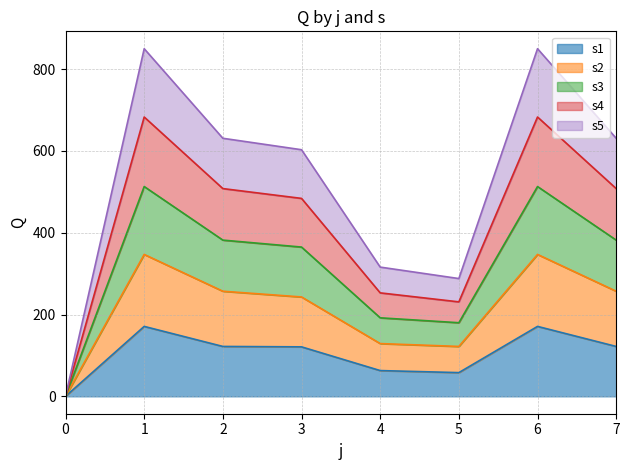

Is the value of s5 at 6 greater than the value of s2 at 5?

Yes